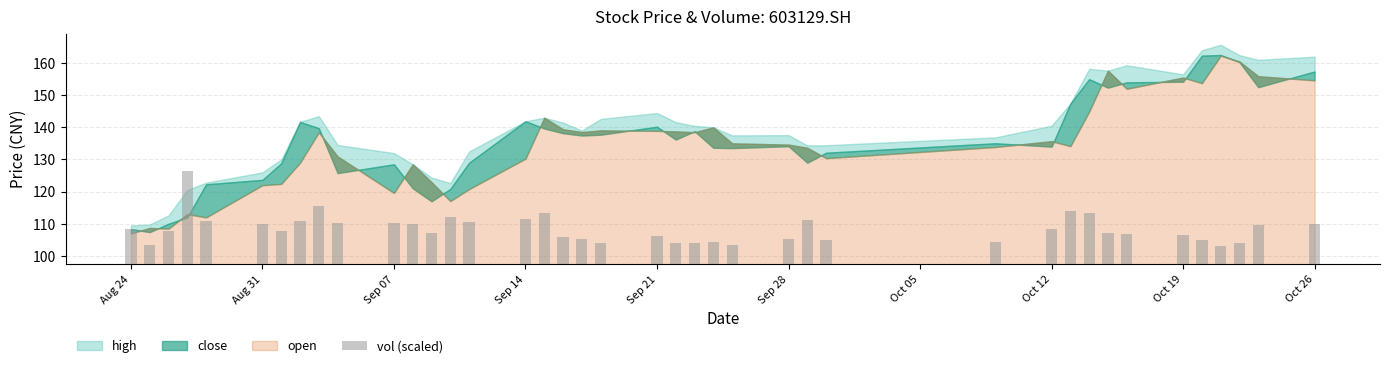

The chart shows a value of 7.9 at 36. True or false?

False